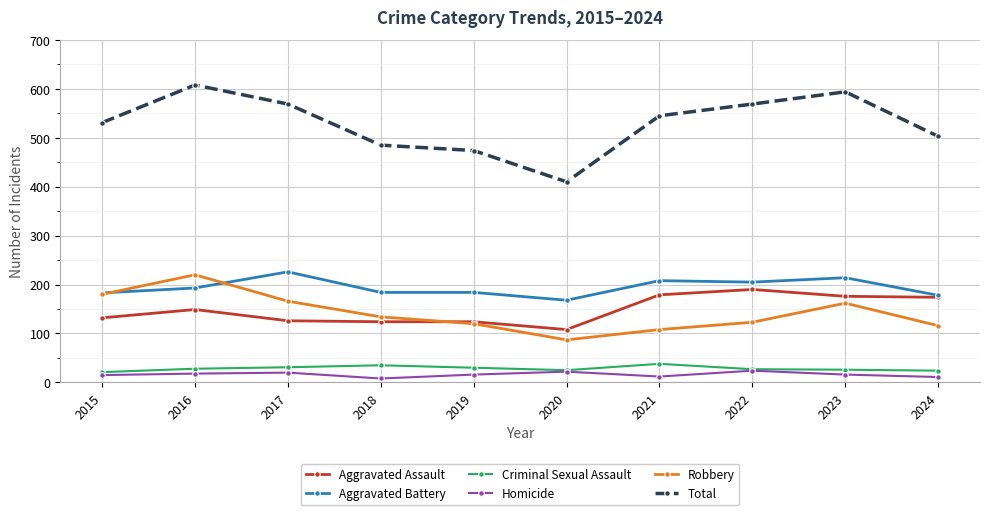

At which category does the chart reach its peak across all series?

2016